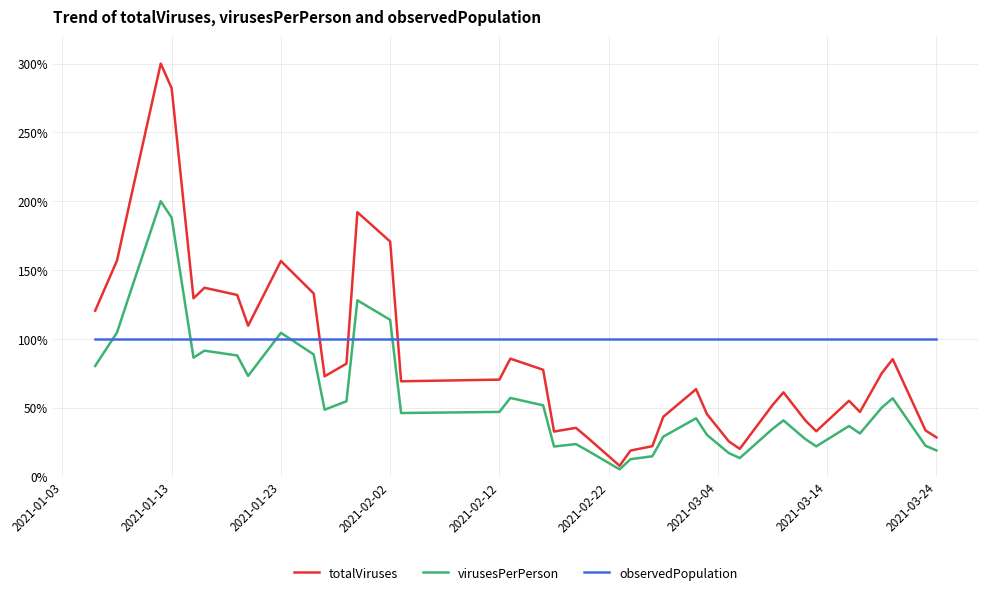

How many interior local valleys does the totalViruses series have?

9